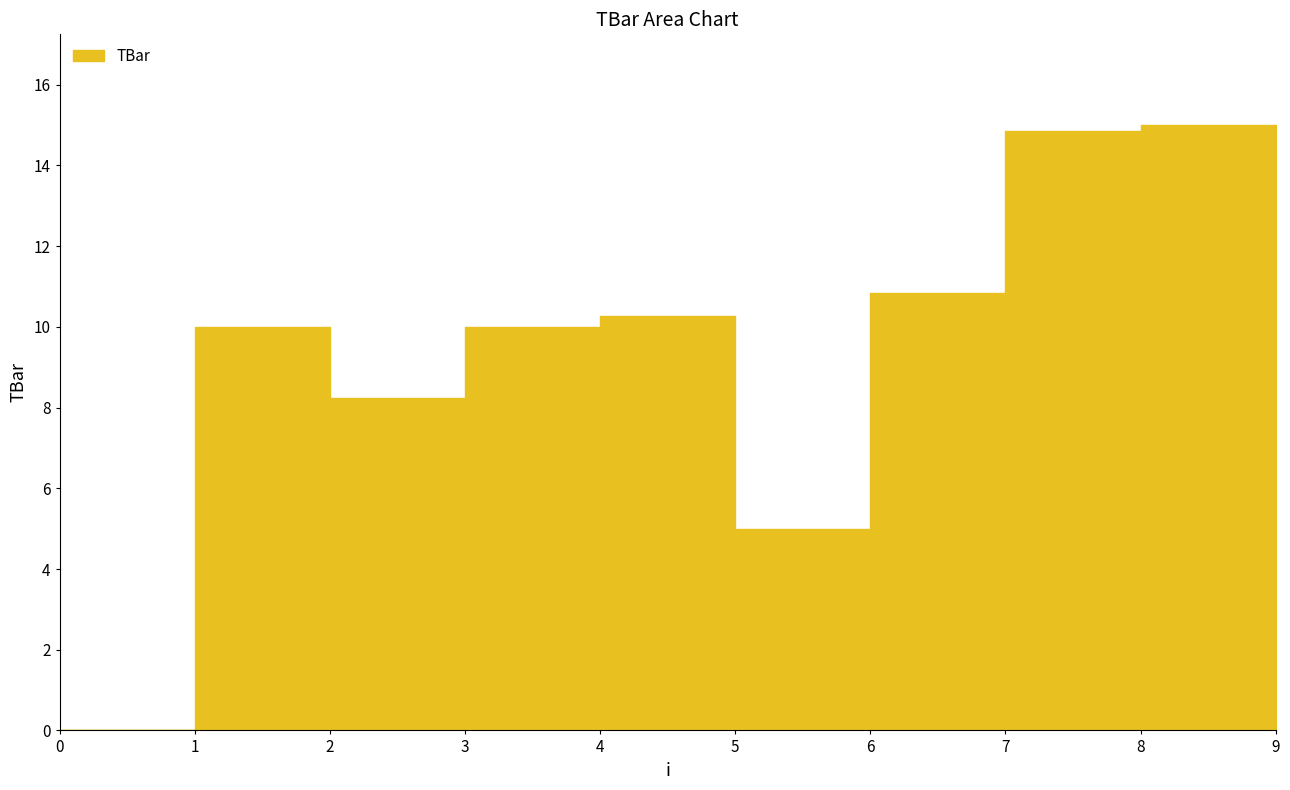

What is the change in value from 0 to 9?

+14.6